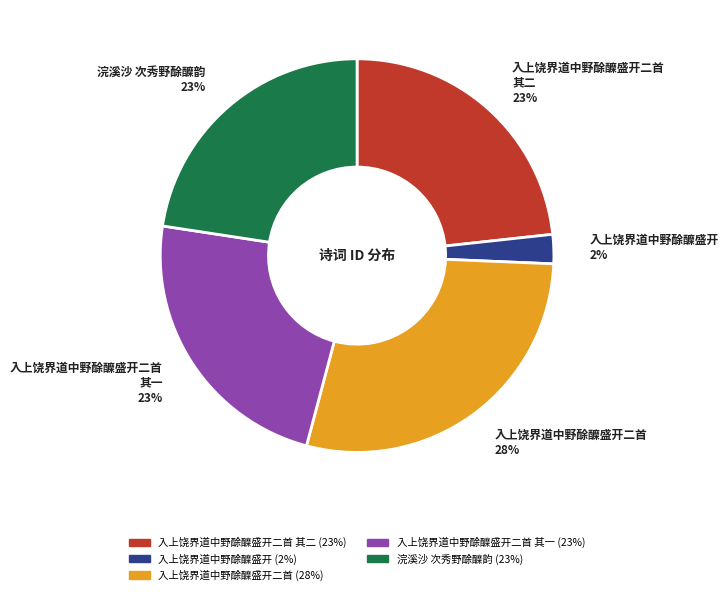

How many segments does this pie chart have?

5